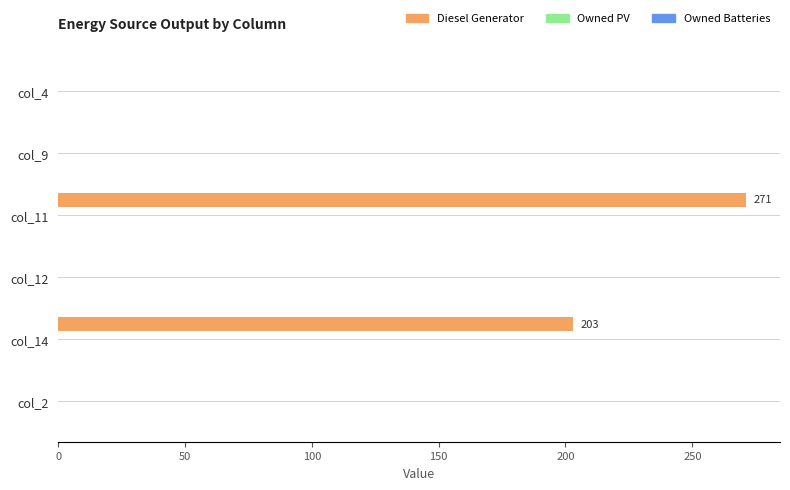

What is the change in value from col_4 to col_11?

+271